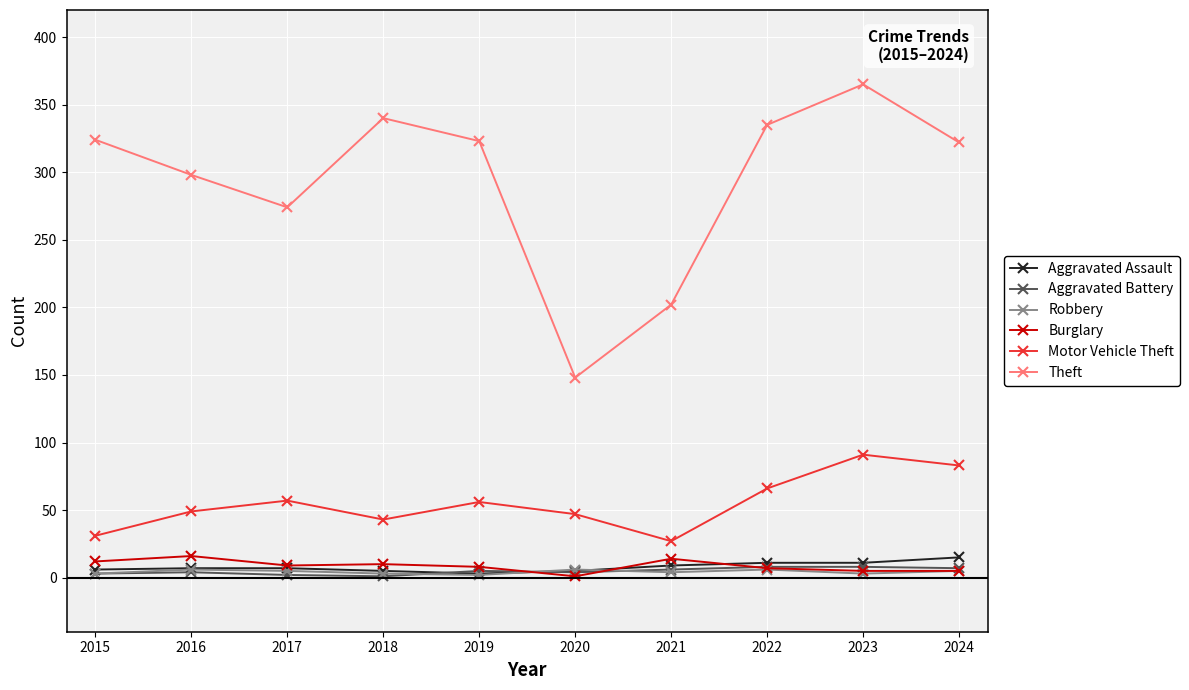

Where is the first local maximum for Theft?

2018